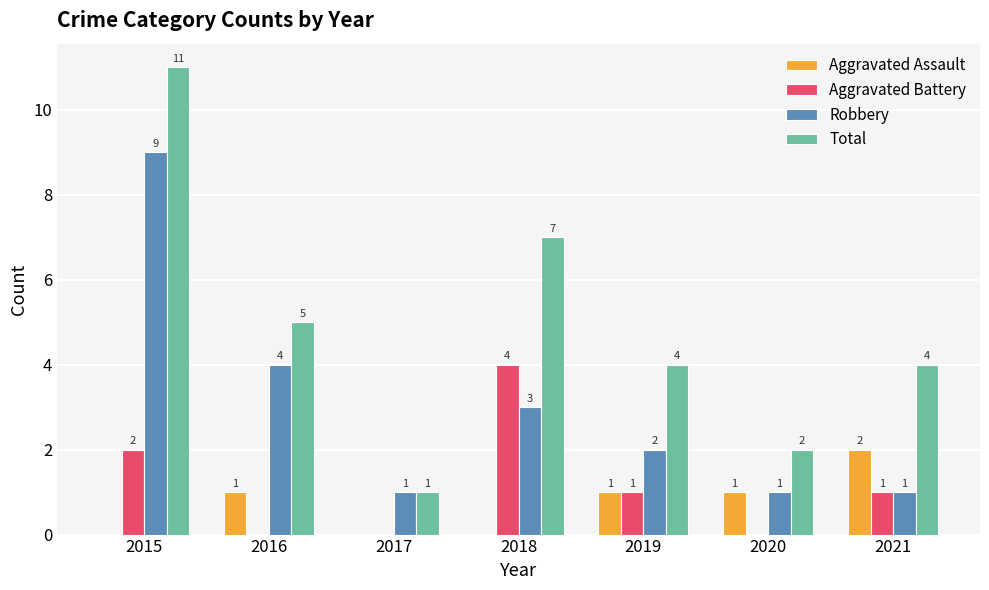

Does the chart contain stacked bars?

No